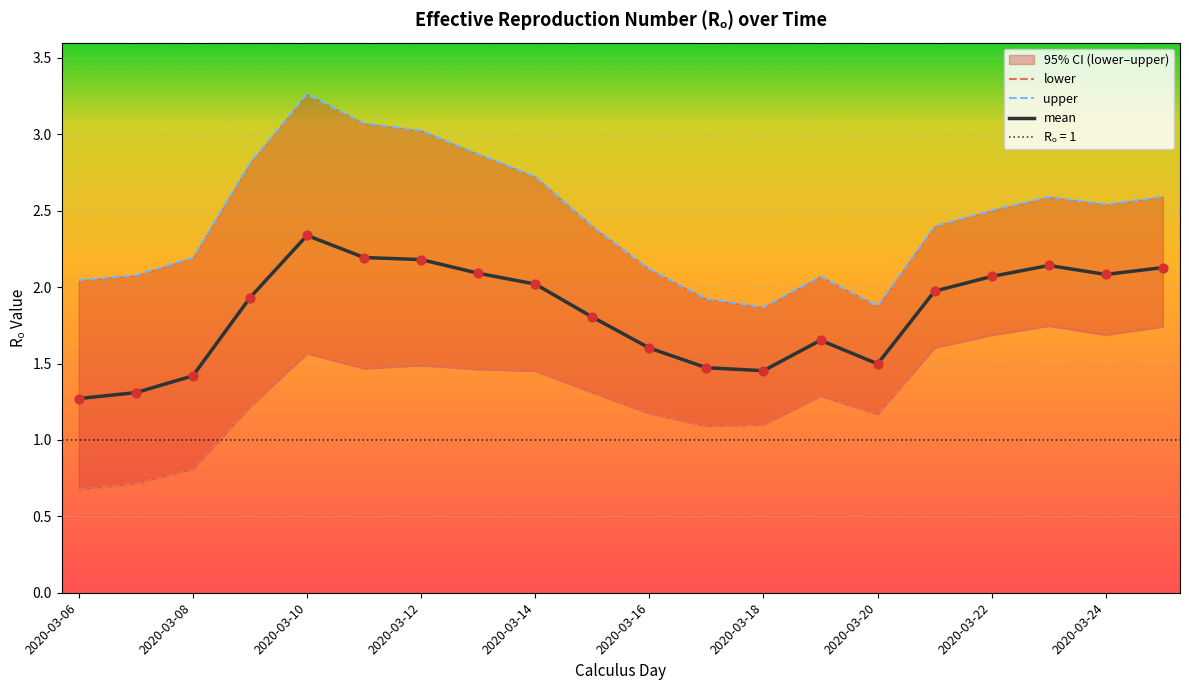

Which series reaches the minimum Y coordinate?

lower